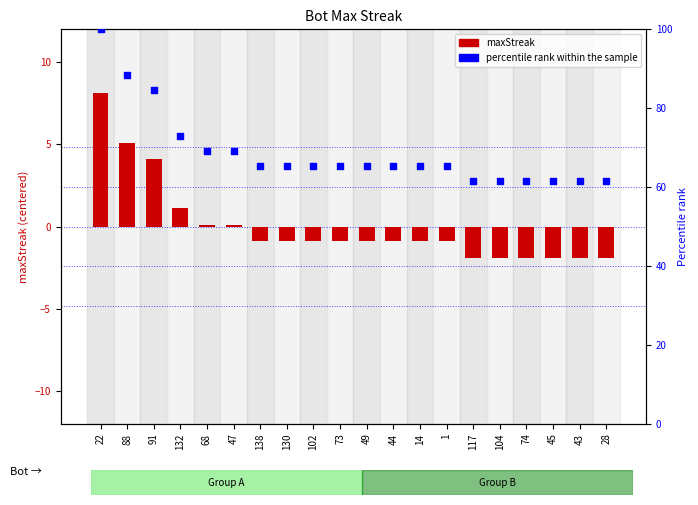

Which series reaches the maximum Y coordinate?

percentile rank within sample